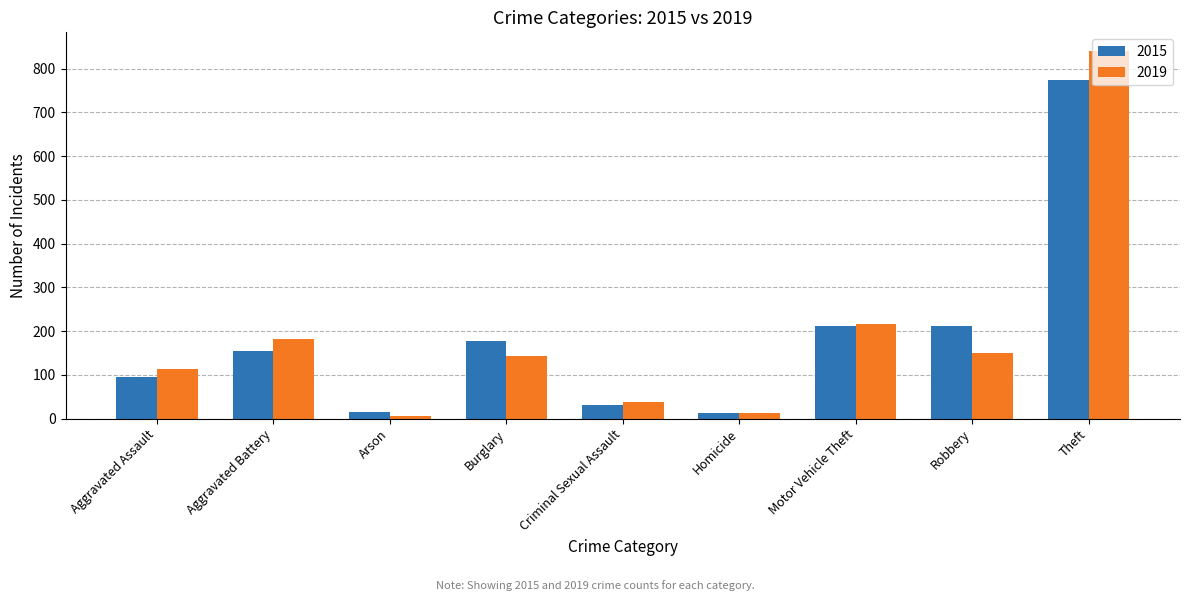

What is the difference between the maximum and second lowest values in the 2019 series?

827